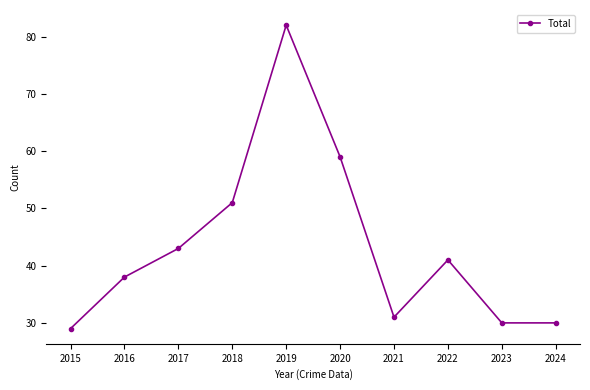

What is the sum of all values?

434